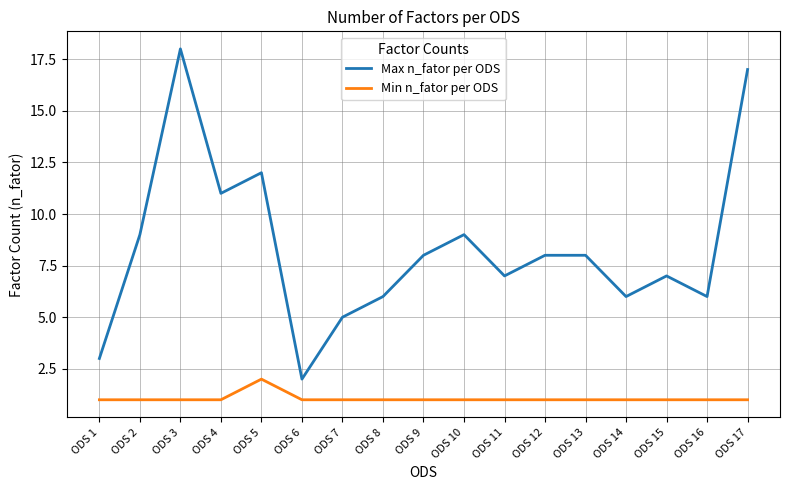

Does the chart have visible grid lines?

Yes